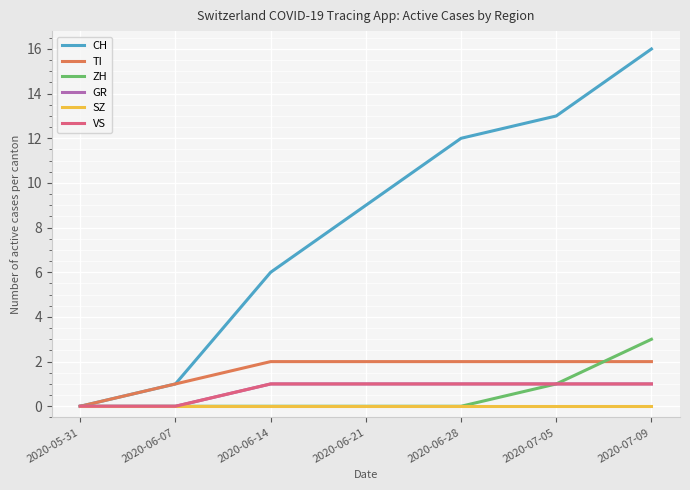

Reading right to left, what are all the values shown in this chart?

CH: 2020-07-09=16	2020-07-05=13	2020-06-28=12	2020-06-21=9	2020-06-14=6	2020-06-07=1	2020-05-31=0
TI: 2020-07-09=2	2020-07-05=2	2020-06-28=2	2020-06-21=2	2020-06-14=2	2020-06-07=1	2020-05-31=0
ZH: 2020-07-09=3	2020-07-05=1	2020-06-28=0	2020-06-21=0	2020-06-14=0	2020-06-07=0	2020-05-31=0
GR: 2020-07-09=1	2020-07-05=1	2020-06-28=1	2020-06-21=1	2020-06-14=1	2020-06-07=0	2020-05-31=0
SZ: 2020-07-09=0	2020-07-05=0	2020-06-28=0	2020-06-21=0	2020-06-14=0	2020-06-07=0	2020-05-31=0
VS: 2020-07-09=1	2020-07-05=1	2020-06-28=1	2020-06-21=1	2020-06-14=1	2020-06-07=0	2020-05-31=0